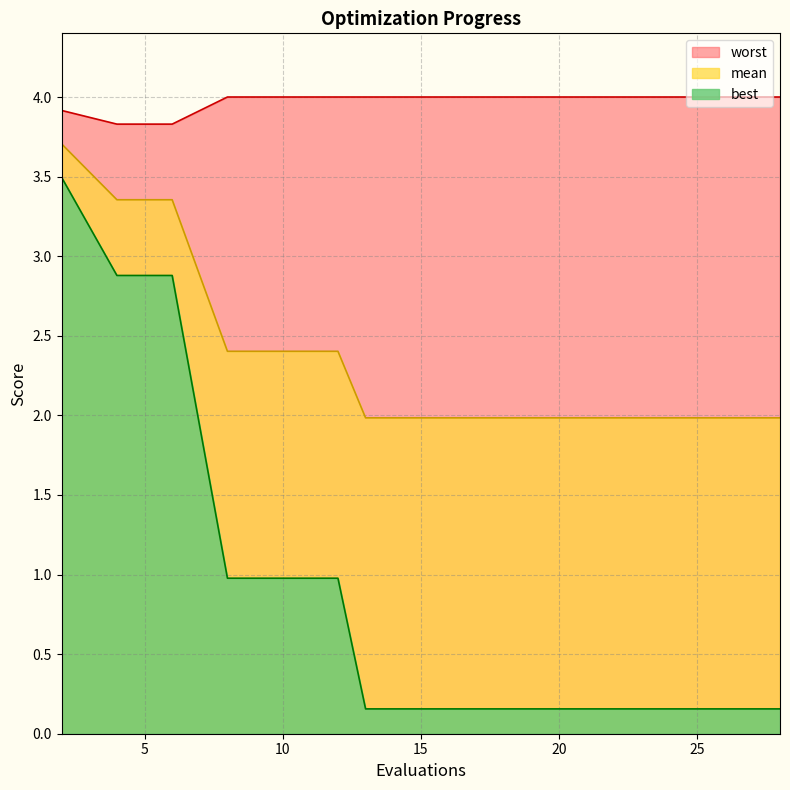

Is it true that mean equals 2.0 at 28?

True